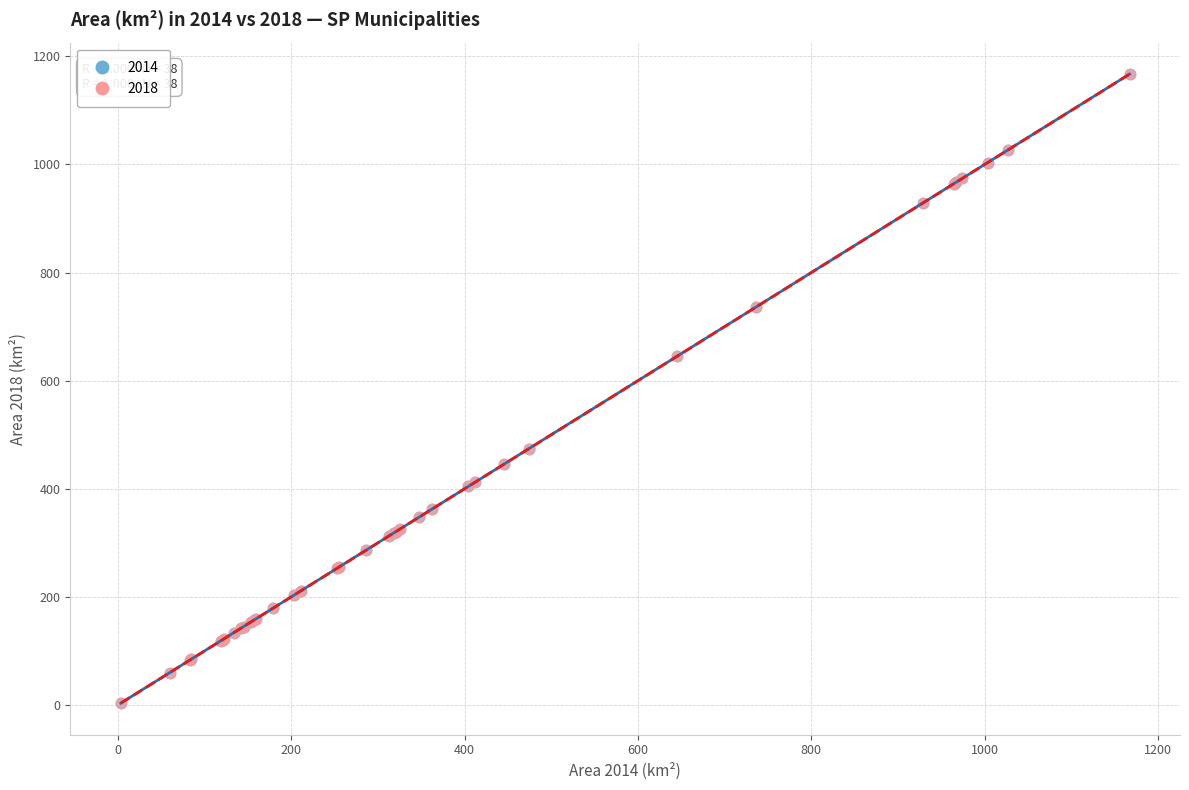

Which series has the largest Y range (max minus min)?

2018